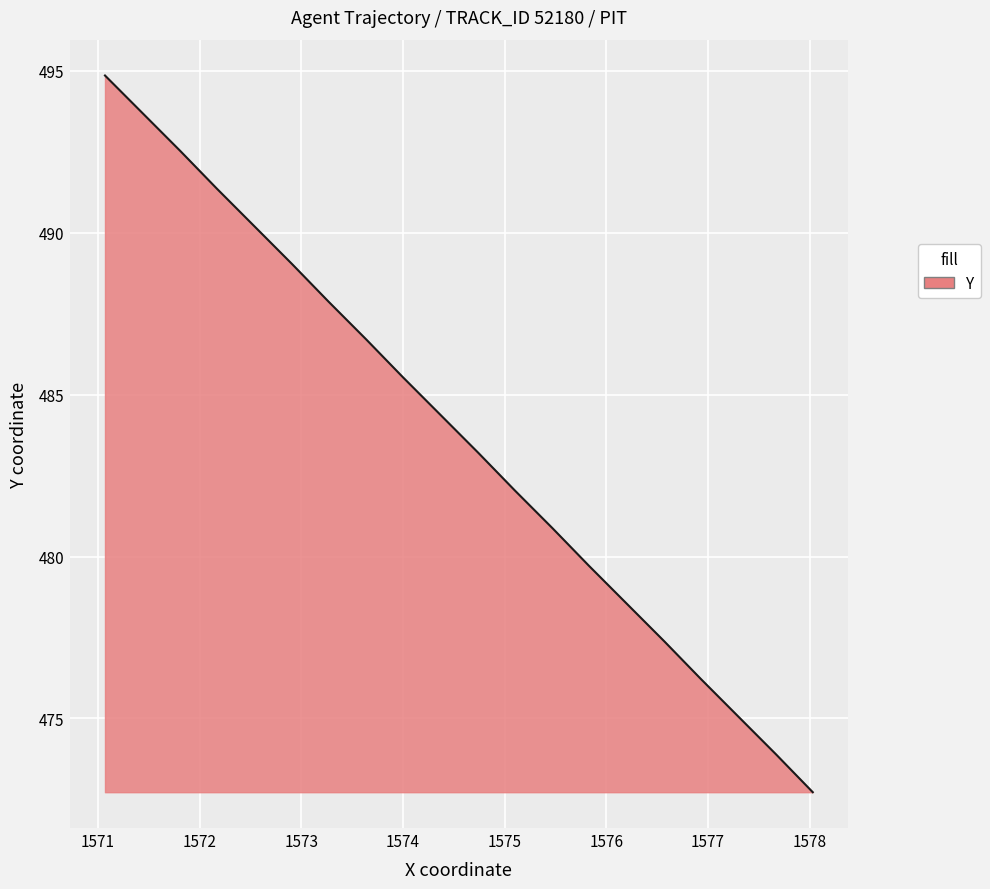

What is the maximum value shown in the chart?

494.9